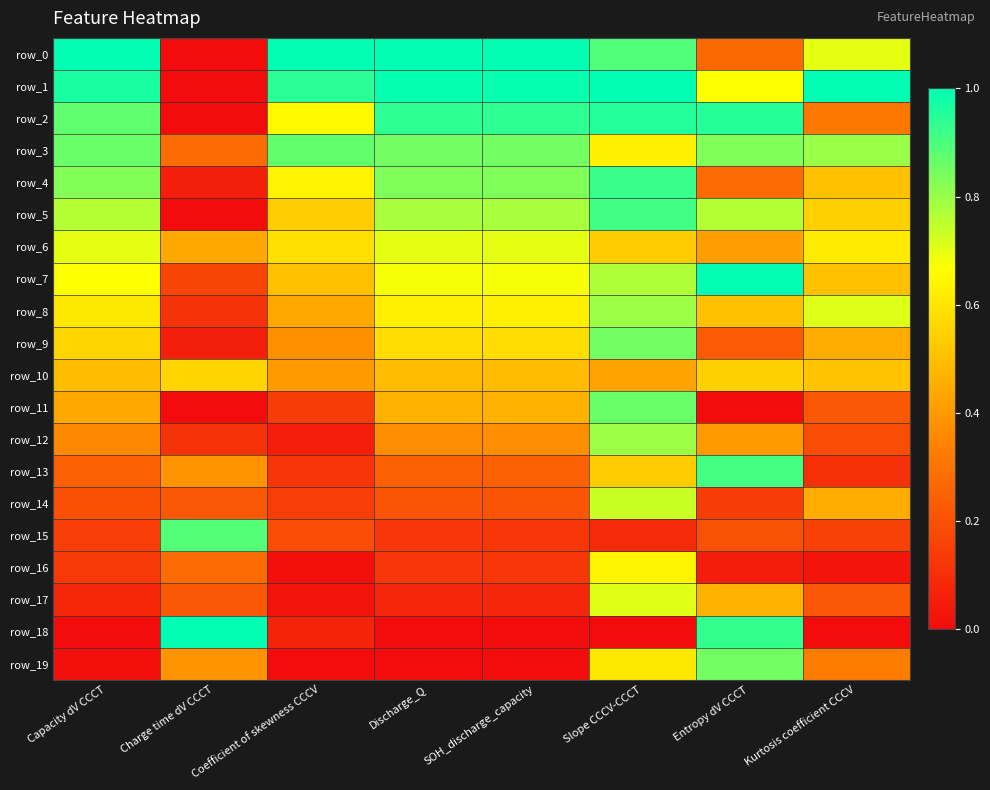

What is the difference between the maximum and minimum values in the row_14 series?

0.6